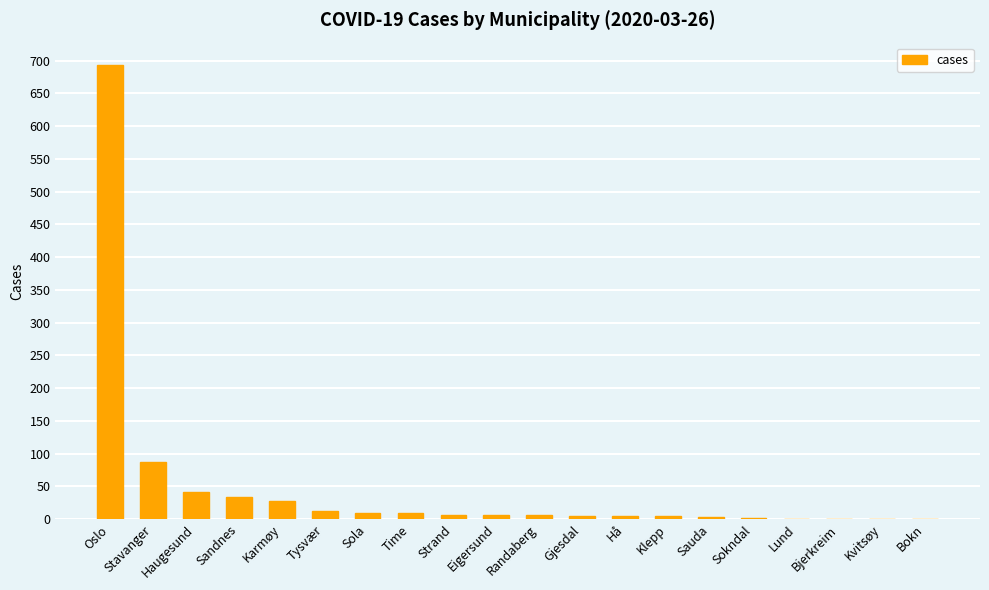

Count the number of data series in this chart.

1